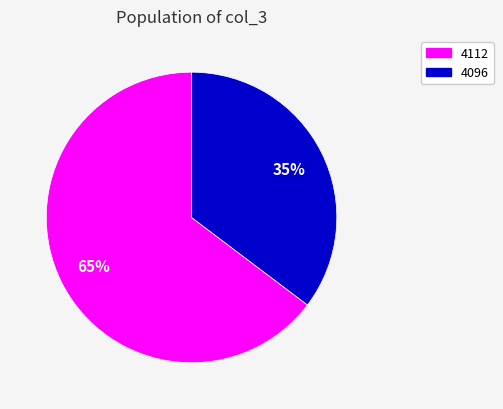

Between 4112 and 4096, which is larger?

4112